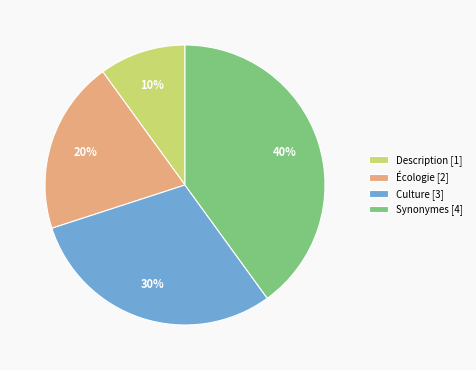

To the nearest percent, what is the difference between the largest and smallest slice percentages?

30%